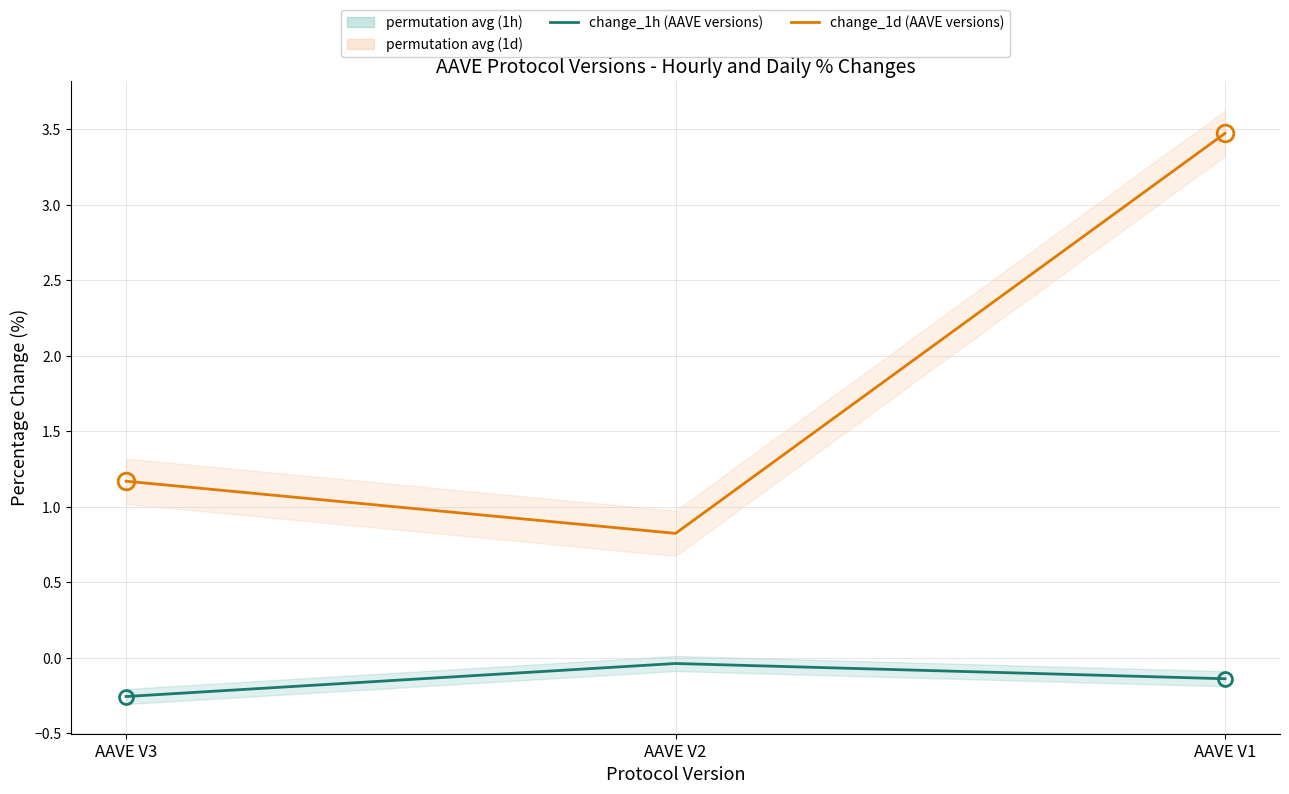

List the labels in order of change_1h (AAVE versions) value, largest first.

AAVE V2, AAVE V1, AAVE V3